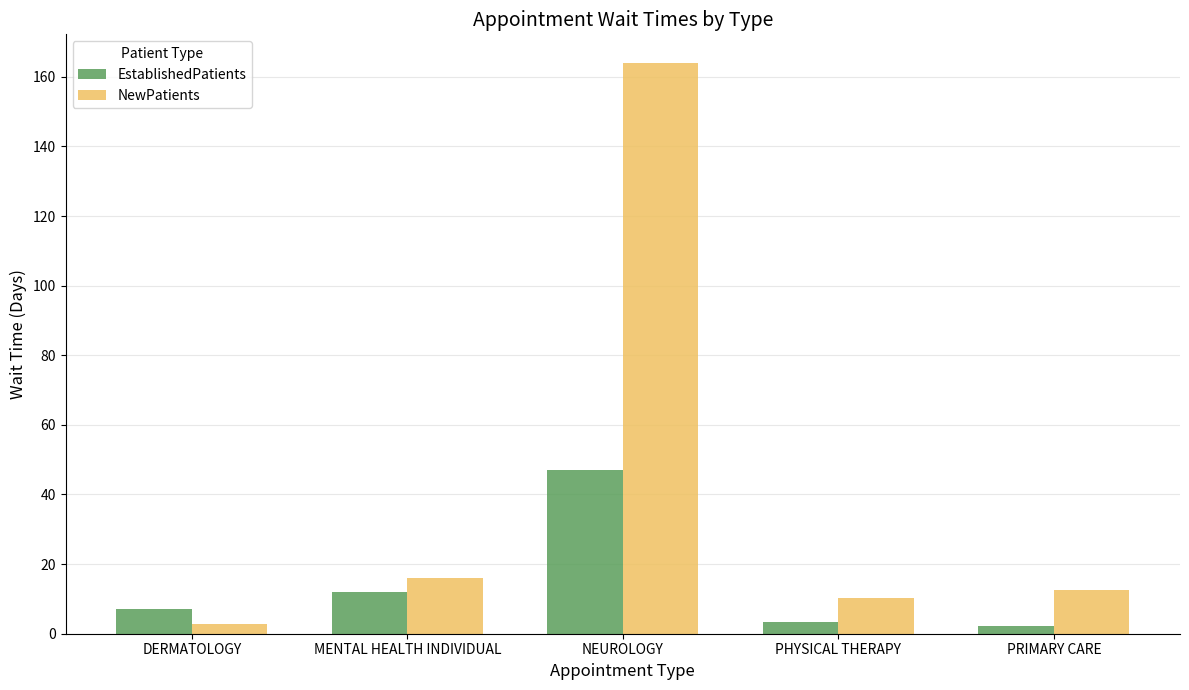

Which category has the highest value in the NewPatients series?

NEUROLOGY